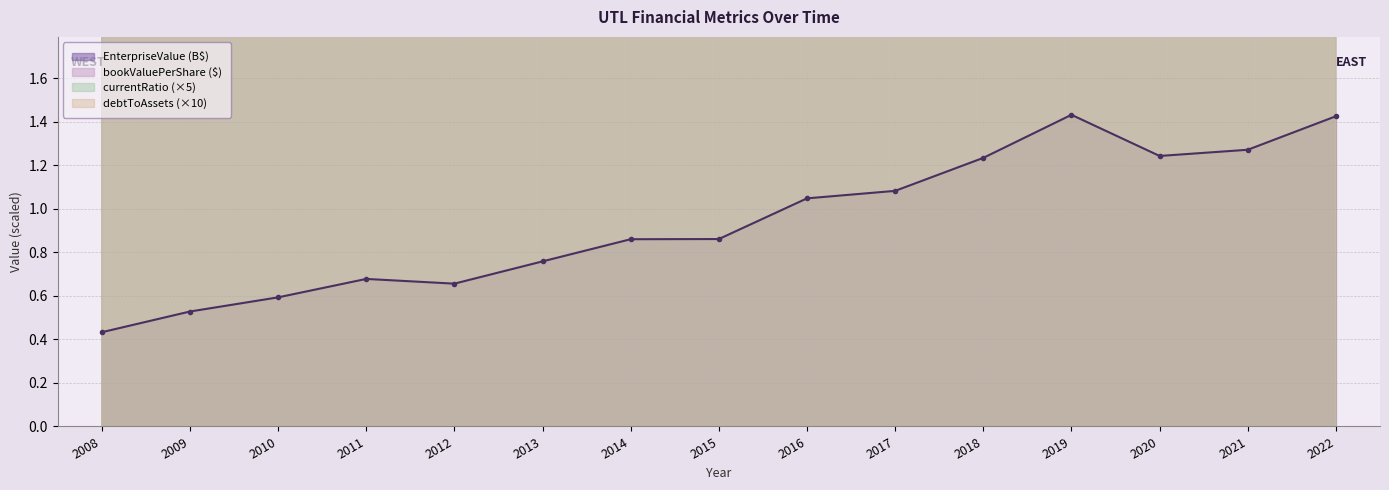

True or false: debtToAssets and bookValuePerShare cross at least once.

False